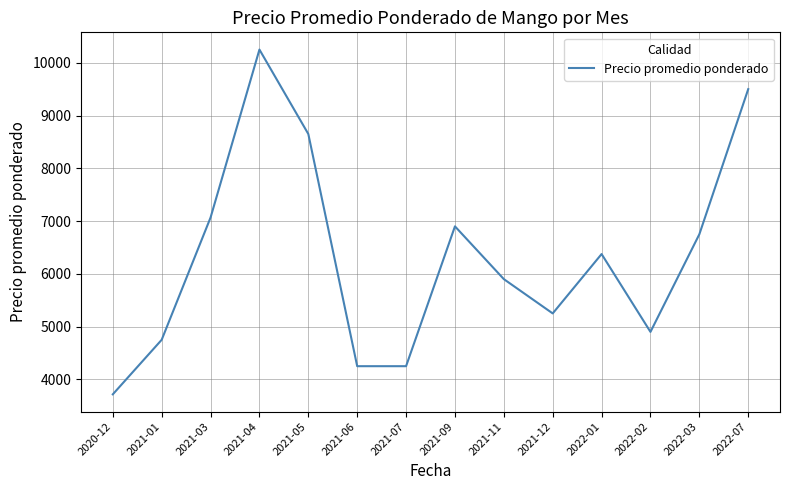

What is the smallest value displayed?

3716.7